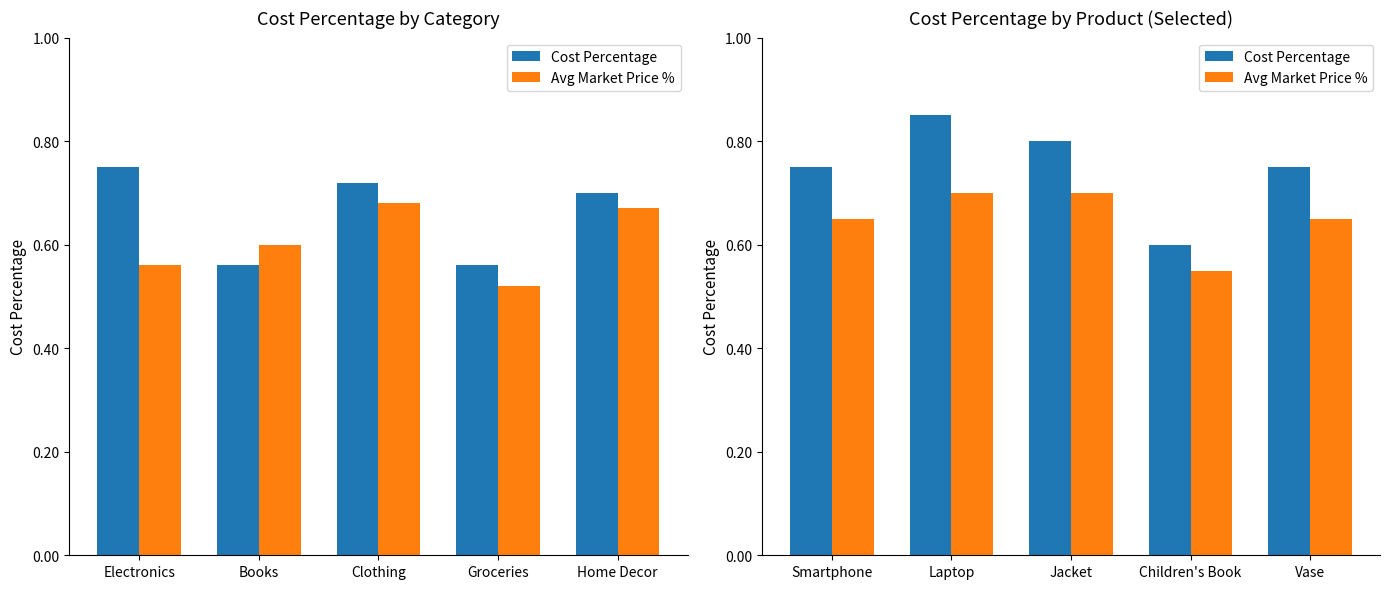

List the series in order of their overall mean, highest first.

Cost Percentage, Avg Market Price %